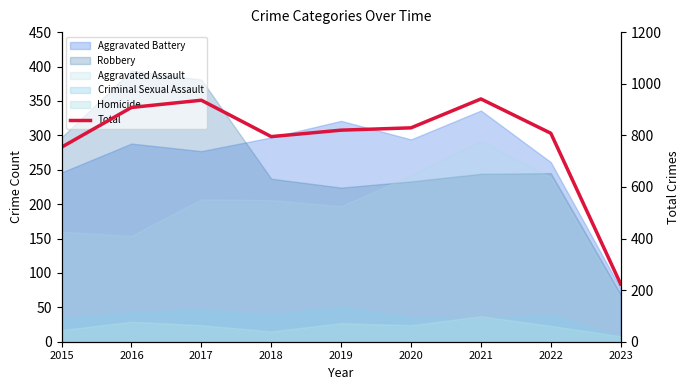

What is the sum of the values at 2022 and 2021?

1749